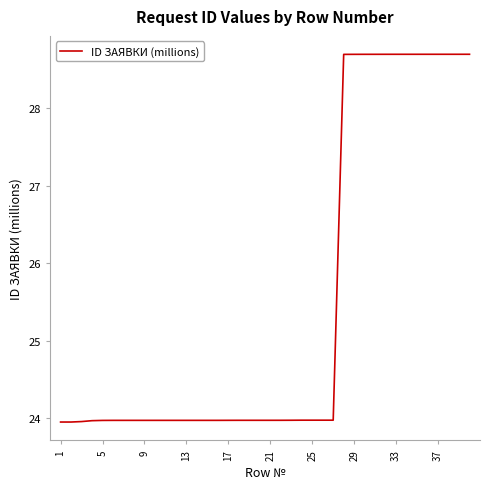

What is the minimum value shown in the chart?

23.9